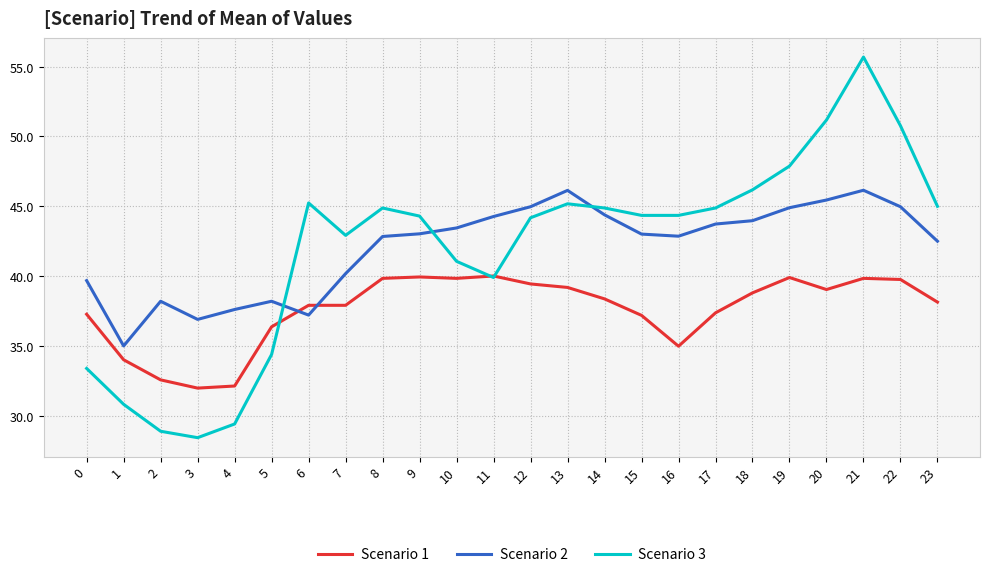

What is the difference between the highest and lowest values at 4?

8.2